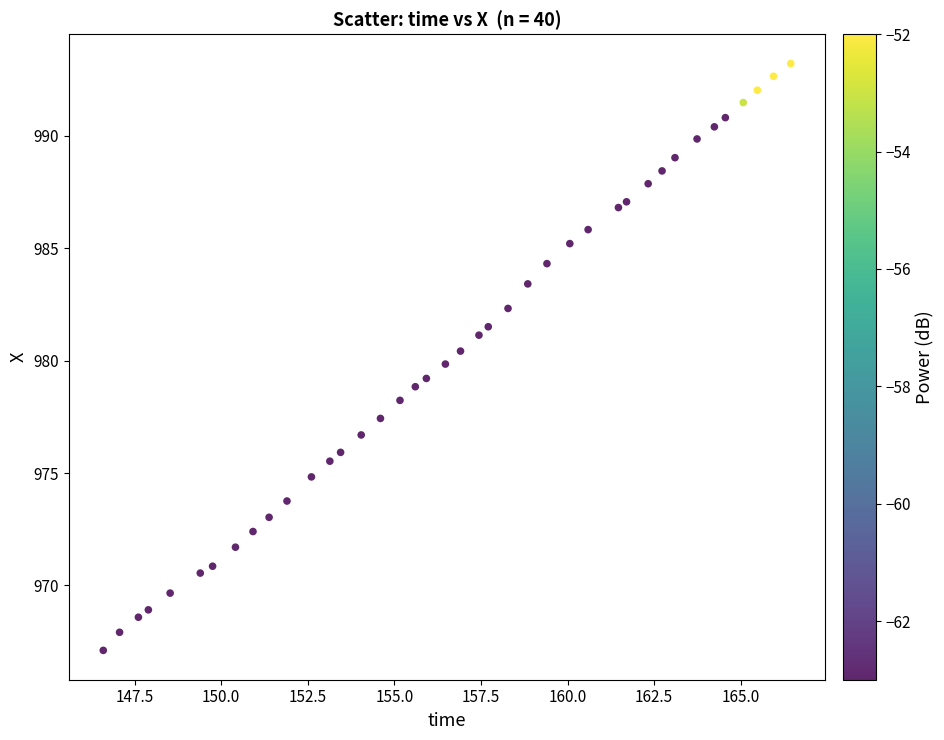

What is the range of X values (max minus min)?

19.8